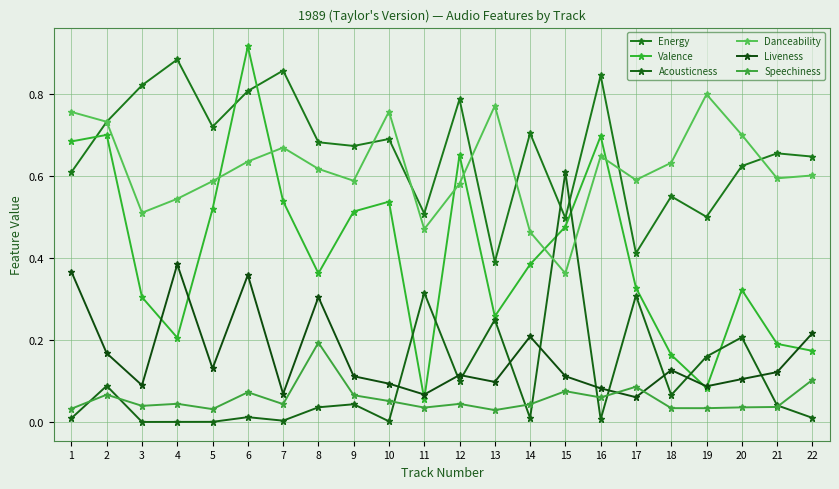

How many lines are shown in the chart?

6